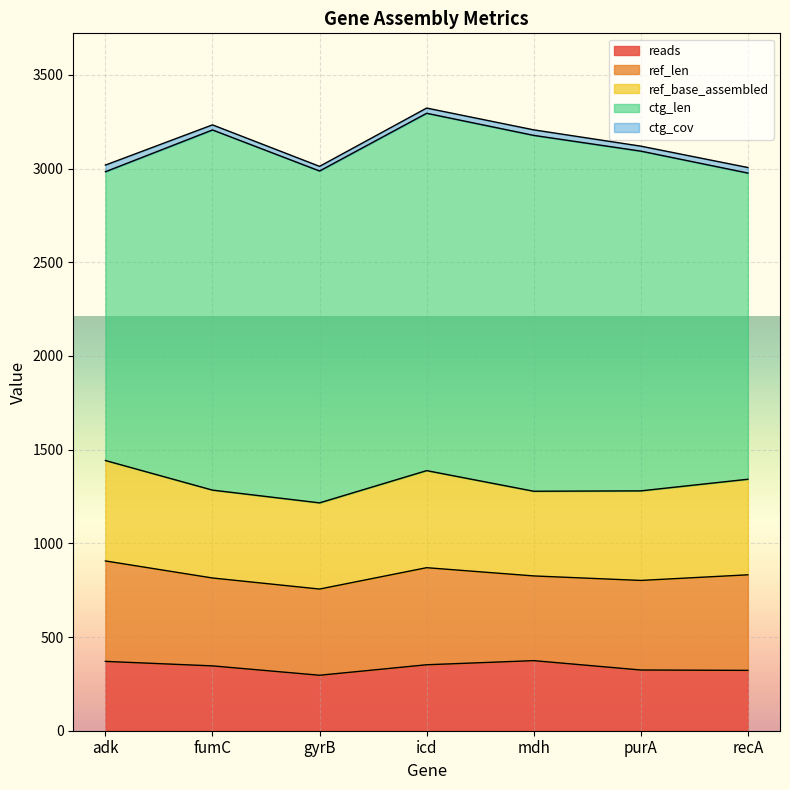

True or false: ref_base_assembled and ref_len intersect in this chart.

False